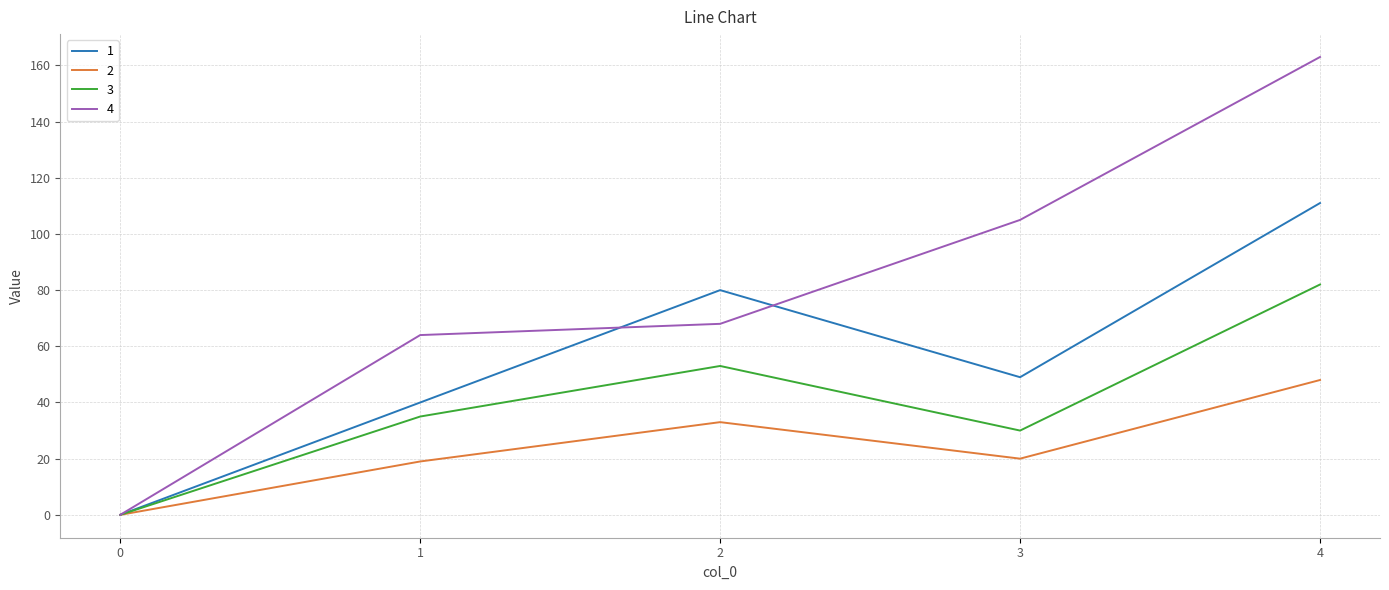

Which series has the largest total across all categories?

4